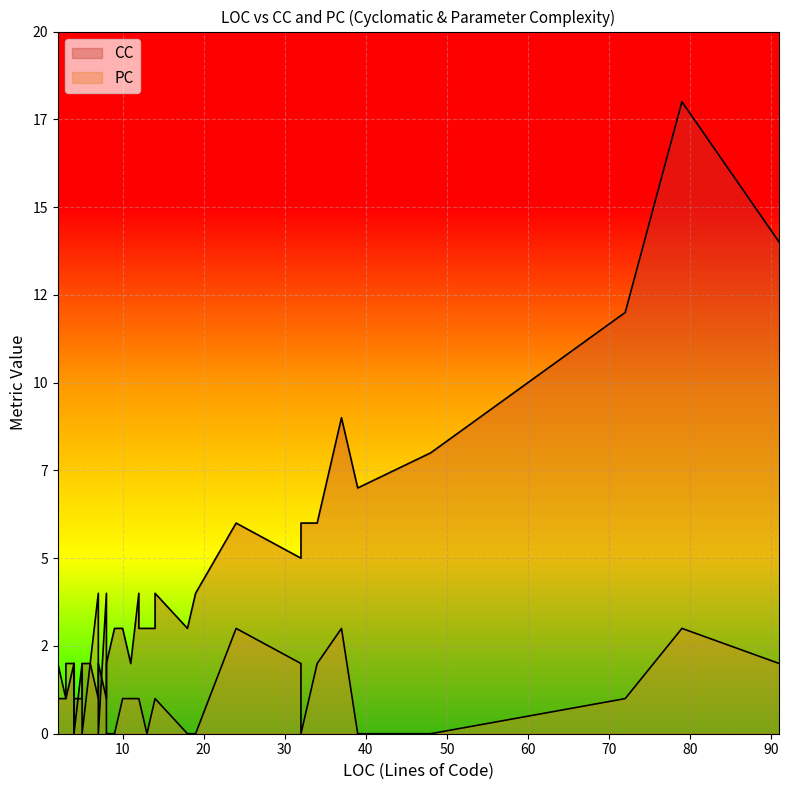

True or false: PC has more than 2 points higher than both neighbors.

True